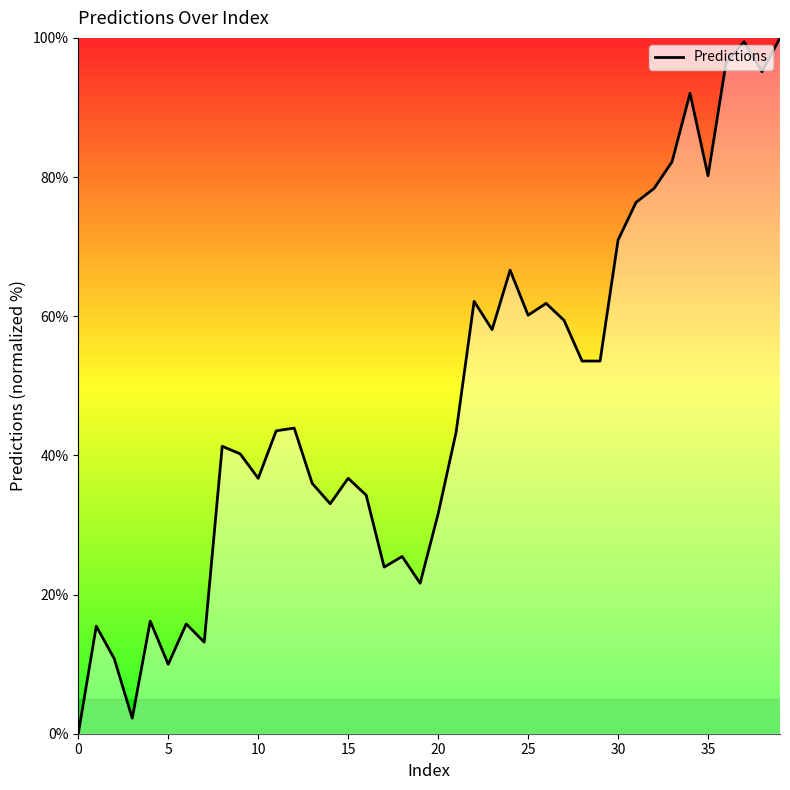

What is the maximum value shown in the chart?

100.0